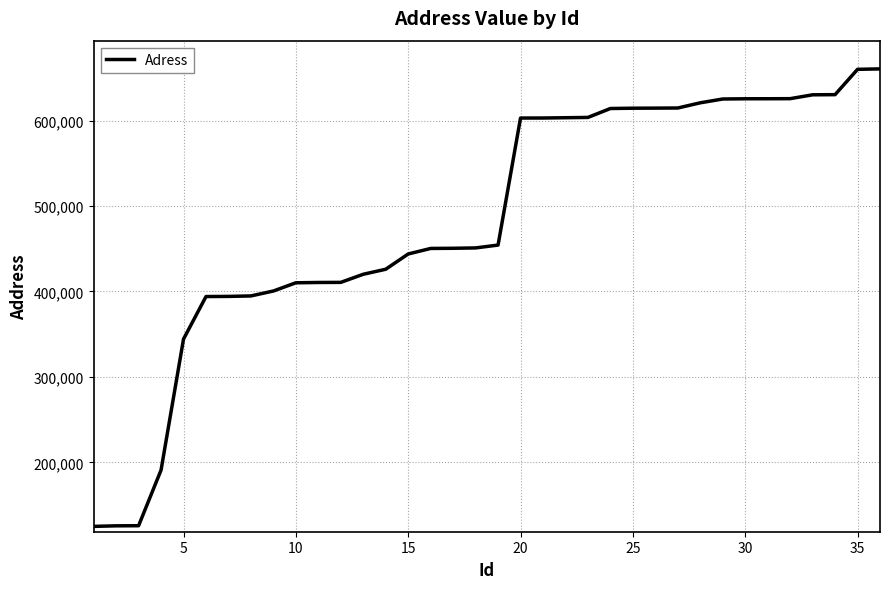

Count the number of data series in this chart.

1